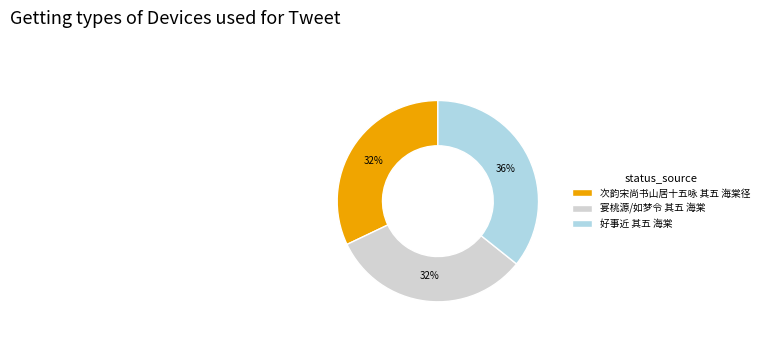

Count the number of slices in the pie.

3